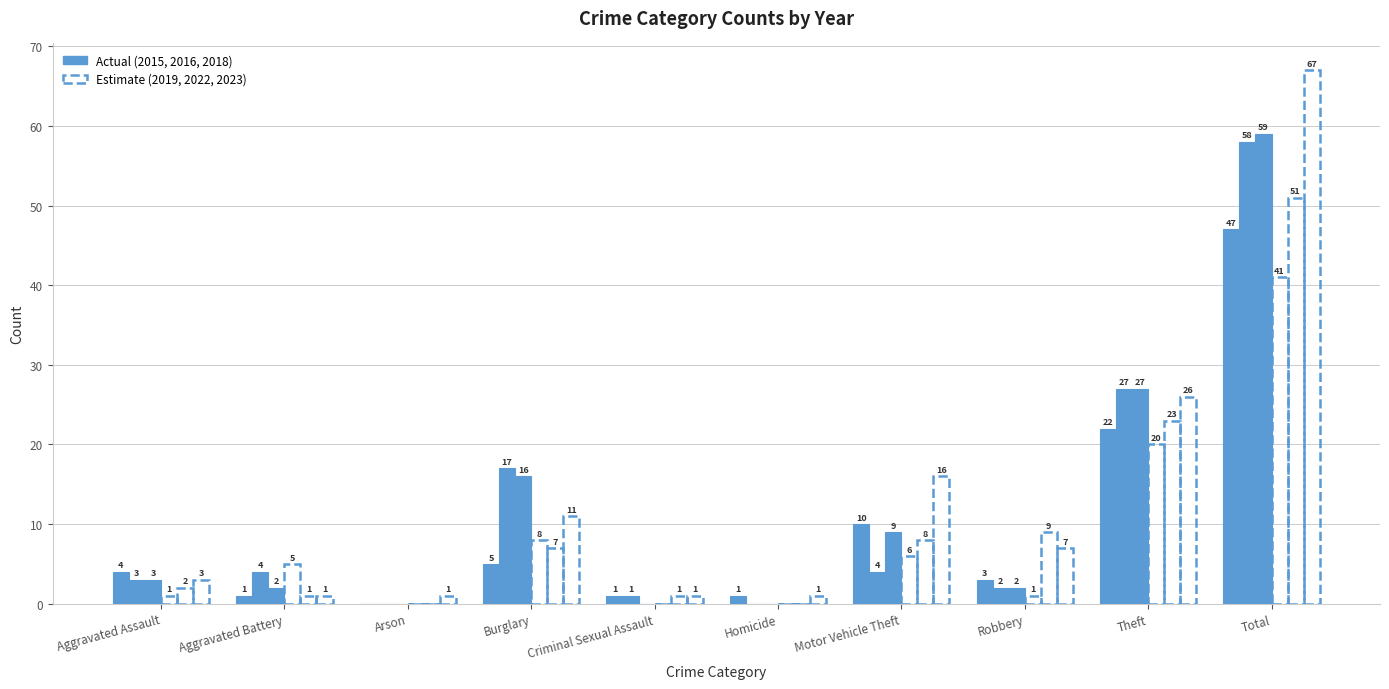

What is the label of the 2nd bar from the right?

Theft